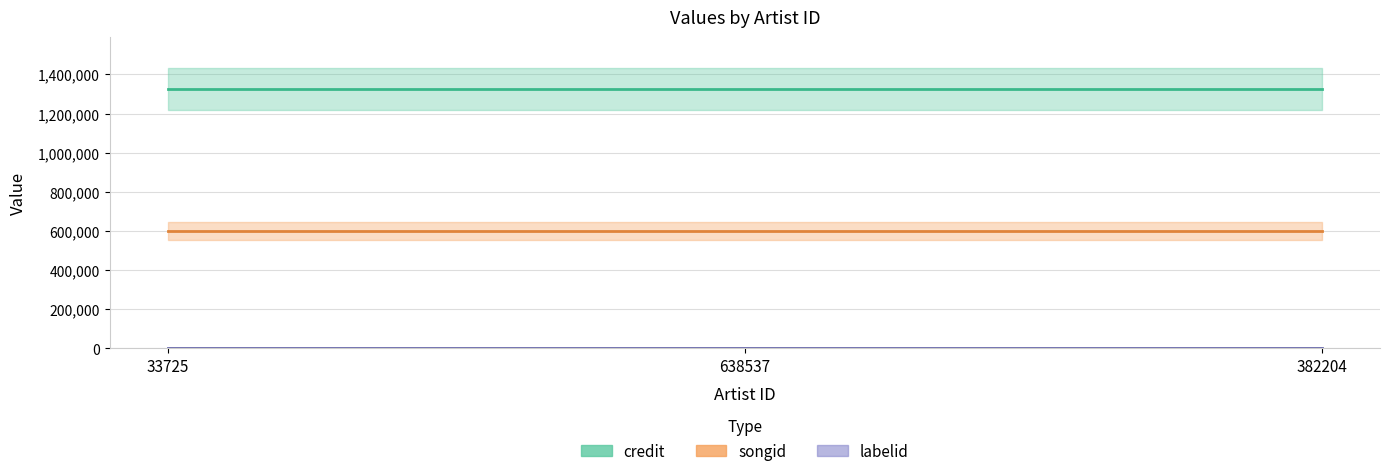

Which series changed the most between 638537 and 382204?

credit